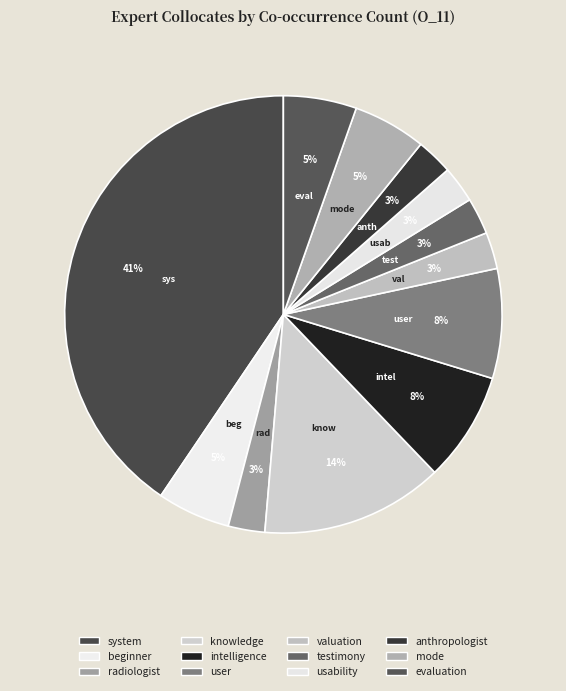

What is the total percentage of anthropologist and mode?

8.1%